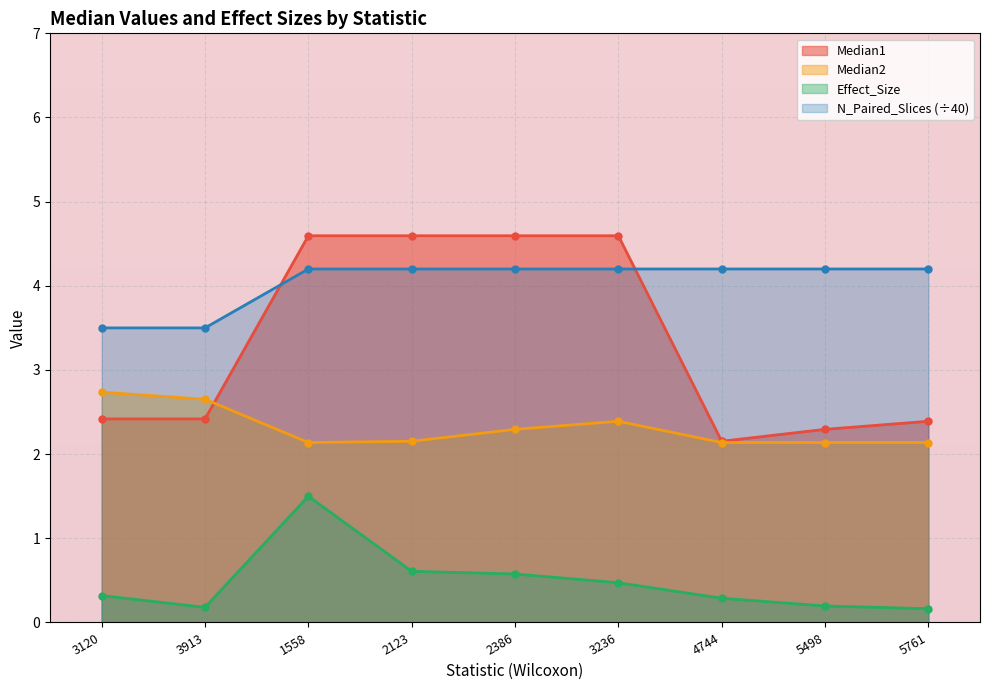

True or false: N_Paired_Slices and Median2 intersect in this chart.

False